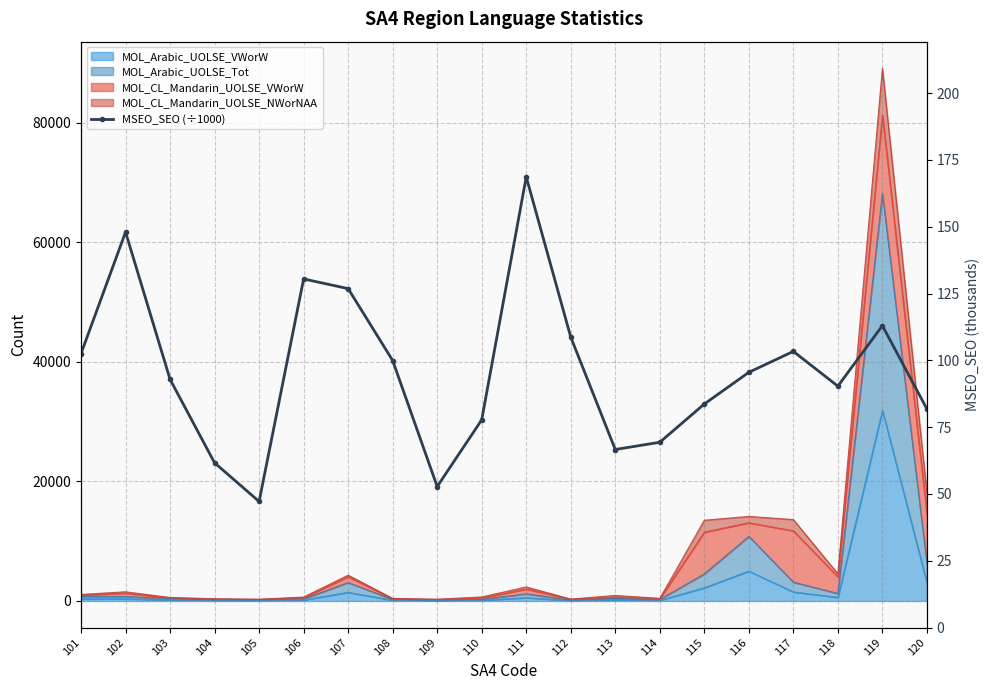

What is the ratio of the value at 115 to the value at 111?

0.5